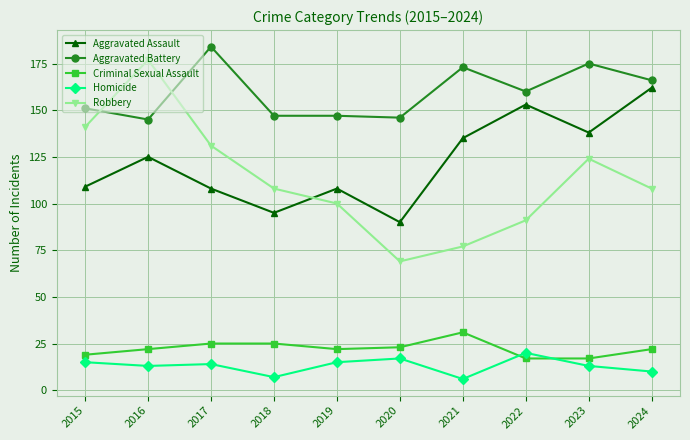

True or false: Robbery and Homicide intersect in this chart.

False